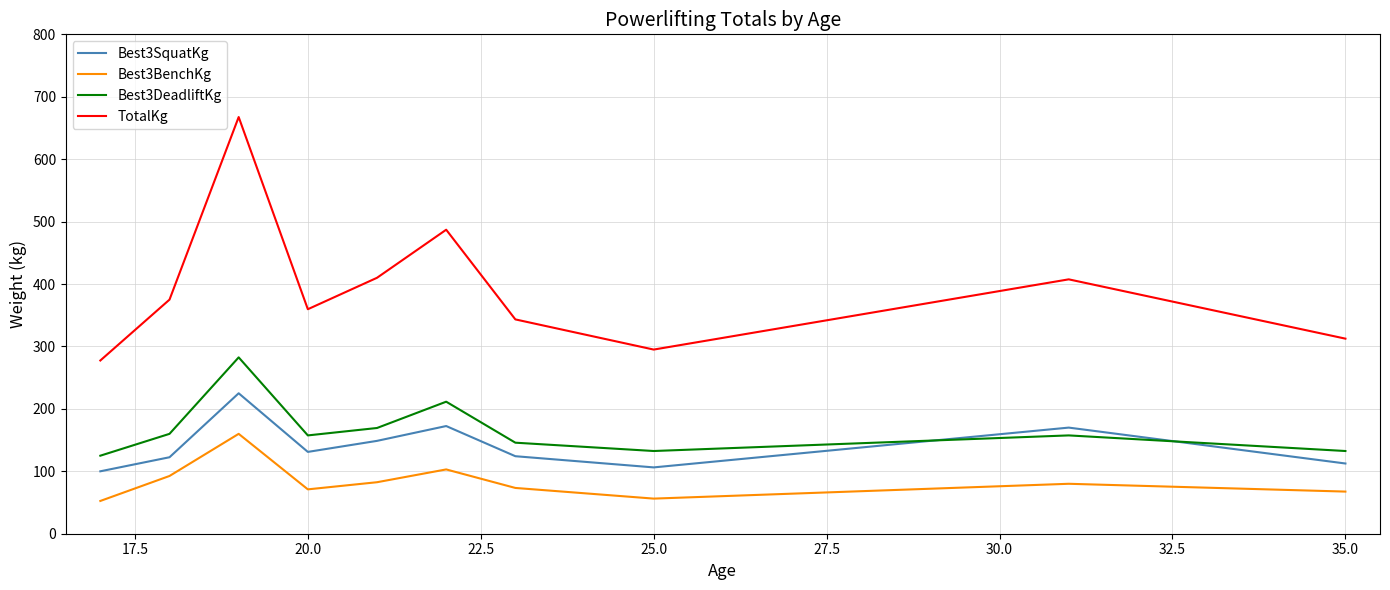

True or false: Best3SquatKg and Best3BenchKg cross at least once.

False